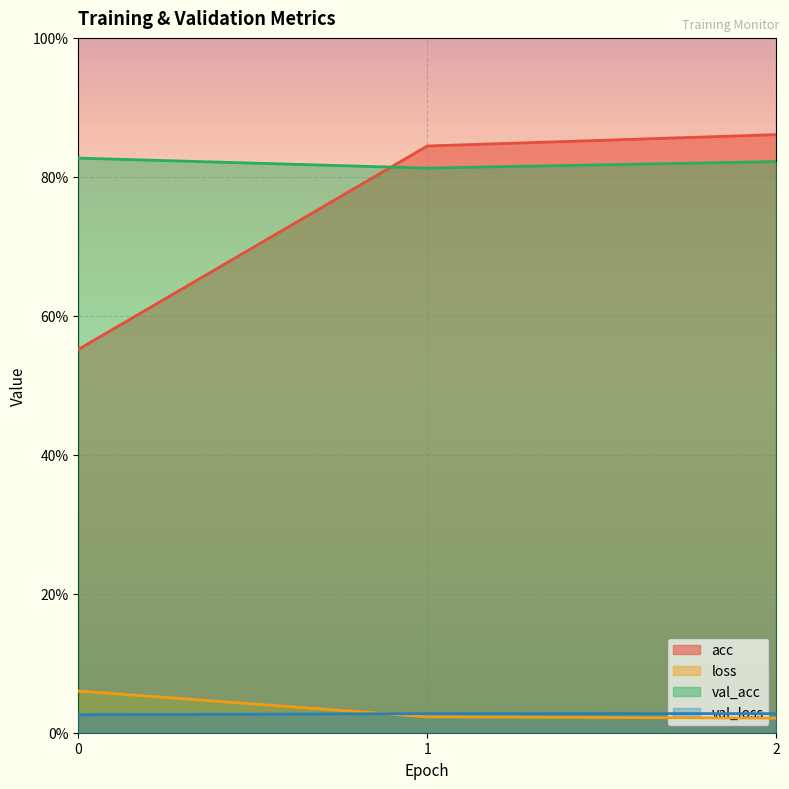

What are all the series names shown in the legend?

acc, loss, val_acc, val_loss